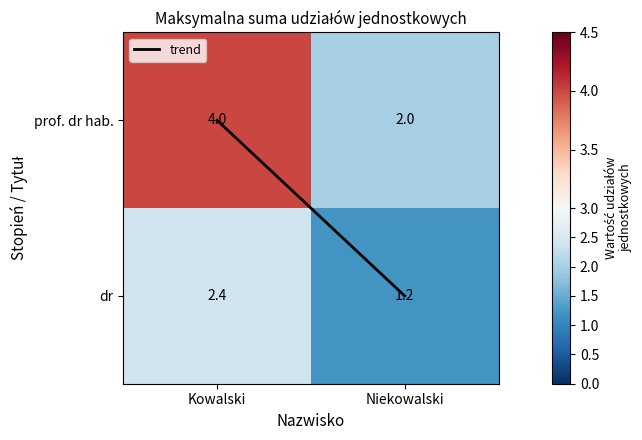

What is the sum of the prof. dr hab. values at Niekowalski and Kowalski?

6.0